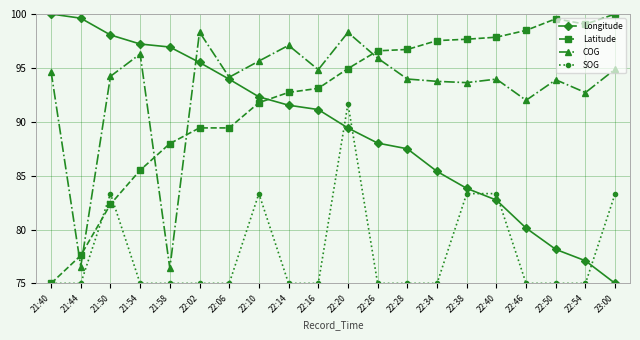

What is the sum of the Longitude values at 22:10 and 22:06?

186.3